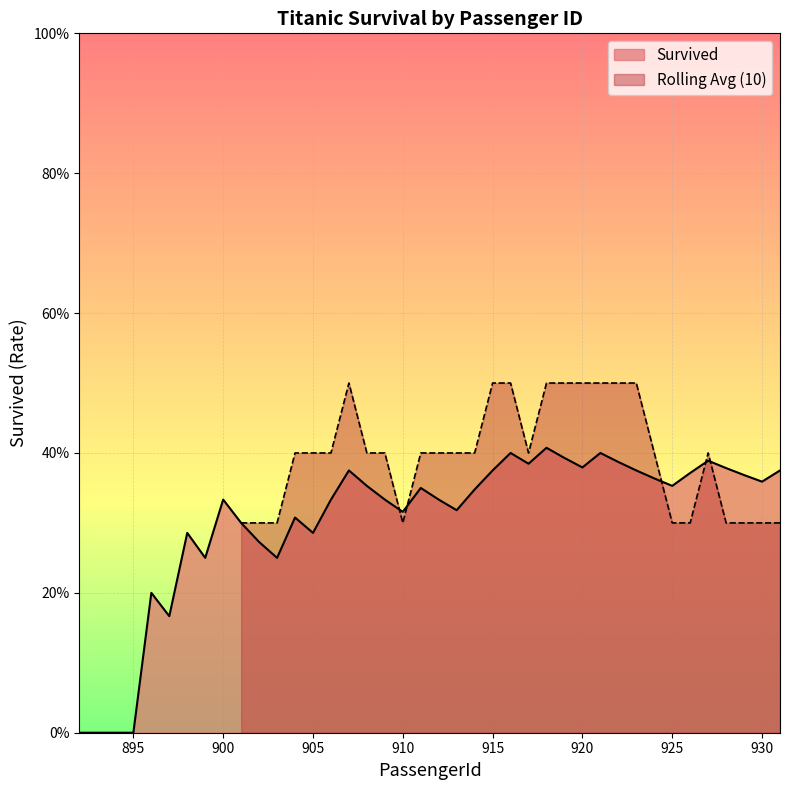

At which category does the data reach its first local valley?

897